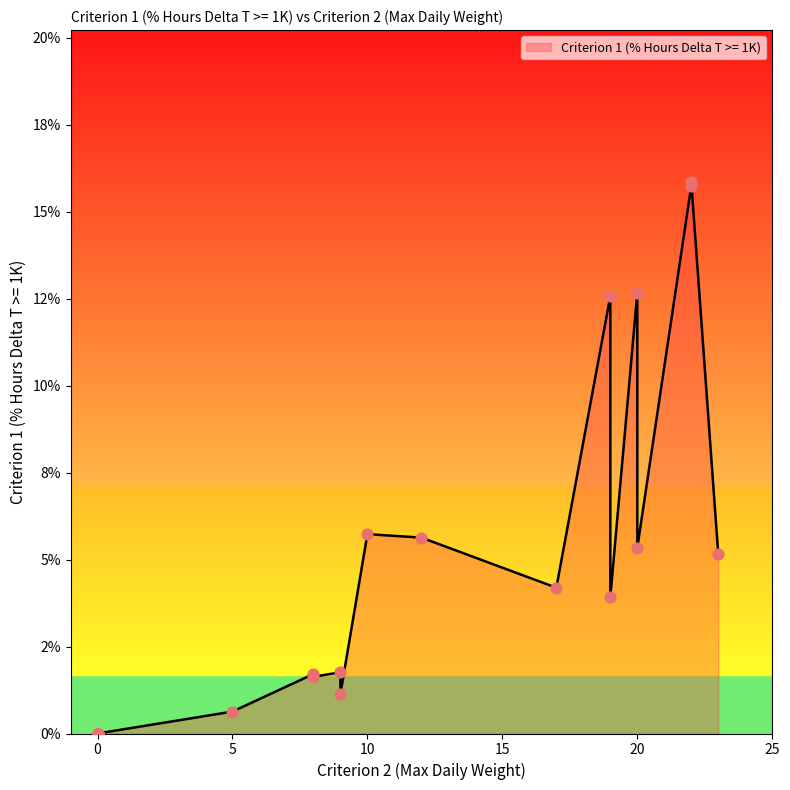

Which has a higher value, 22 or 0?

22